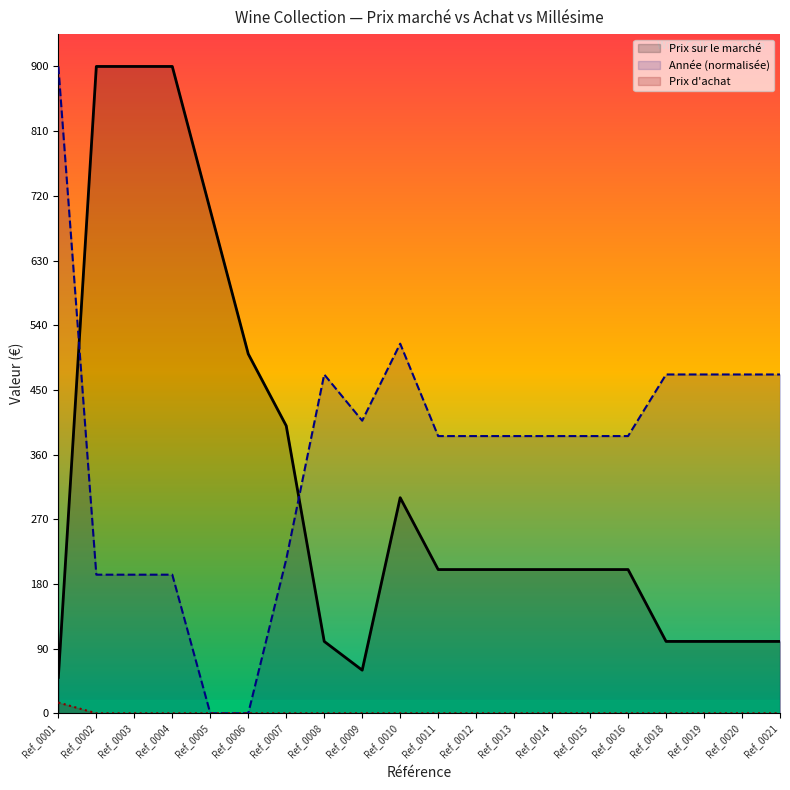

How many lines are shown in the chart?

3